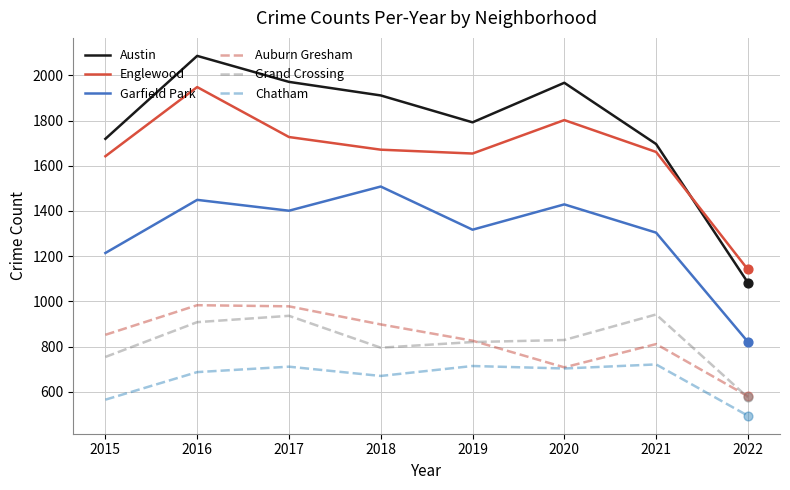

Is the value of Garfield Park at 2022 greater than the value of Grand Crossing at 2017?

No